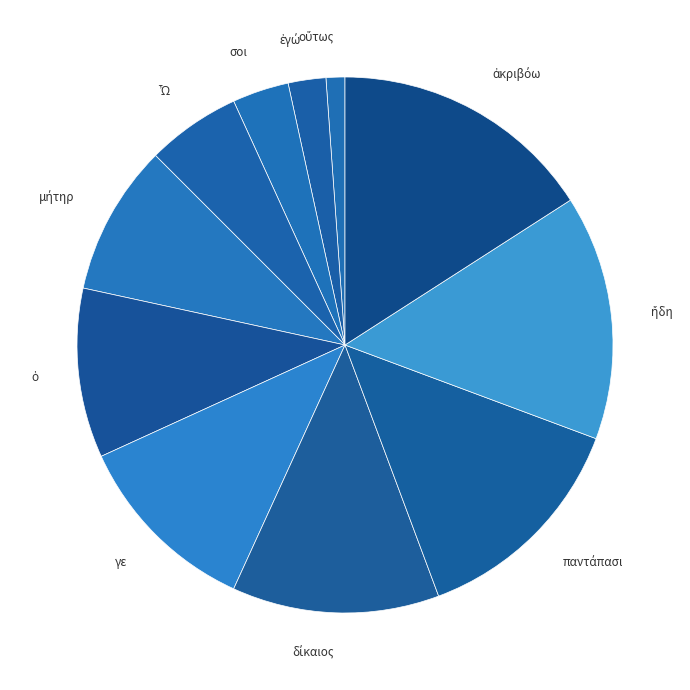

How many slices are in this pie chart?

11